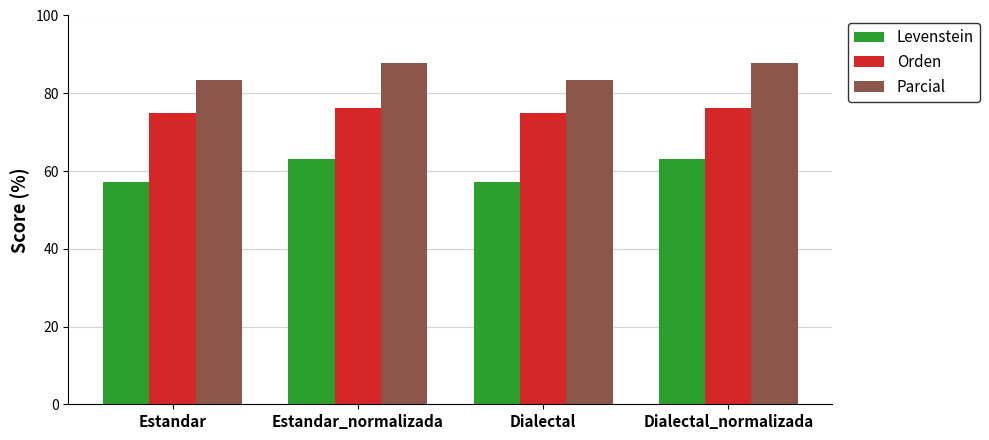

Is the value of Parcial at Estandar_normalizada greater than the value of Levenstein at Estandar?

Yes